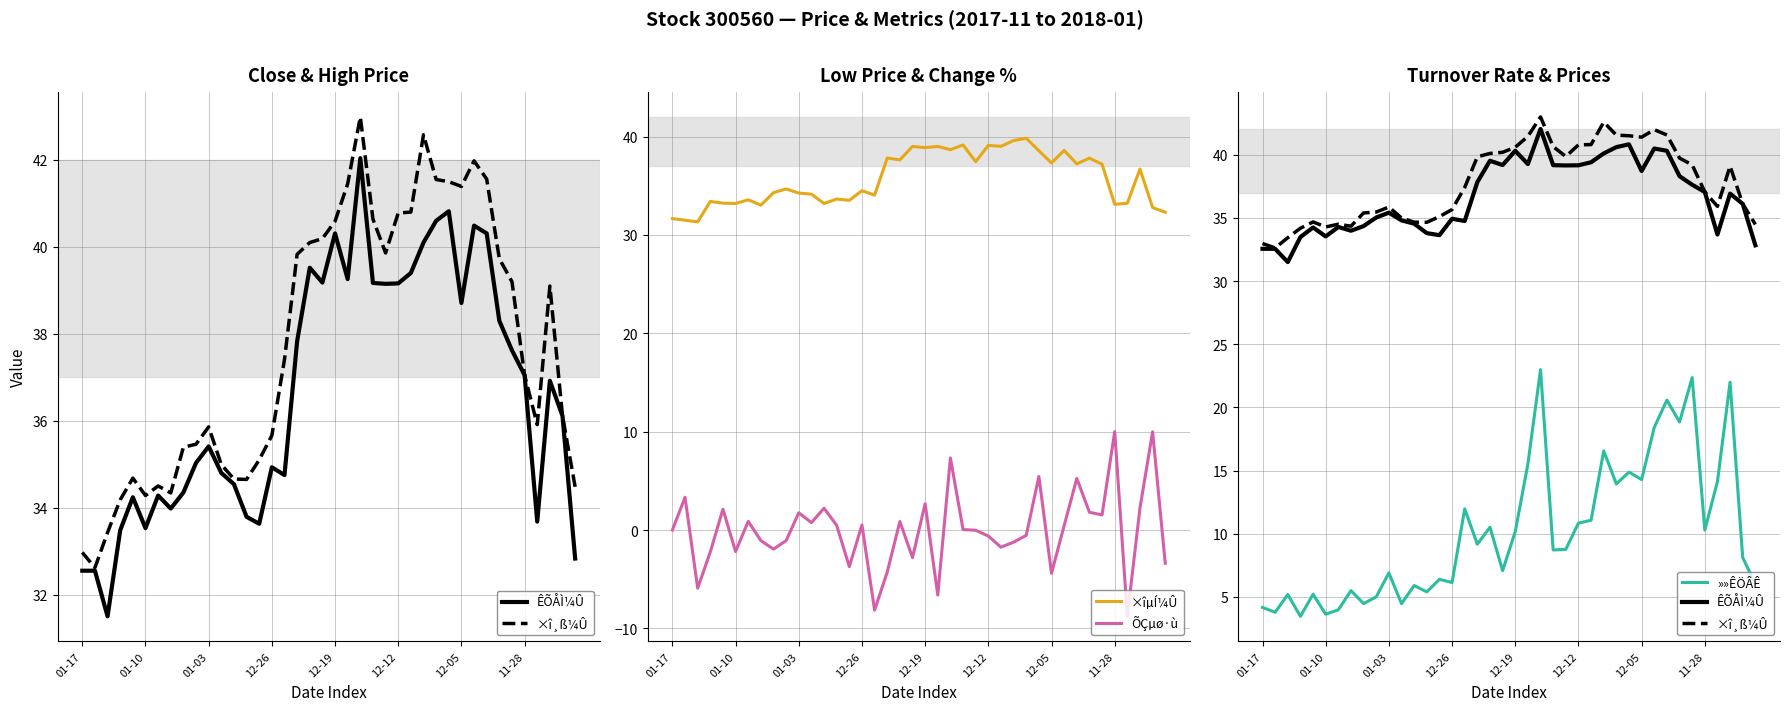

What is the difference between the maximum and minimum values in the ÊÕÅÌ¼Û series?

10.5